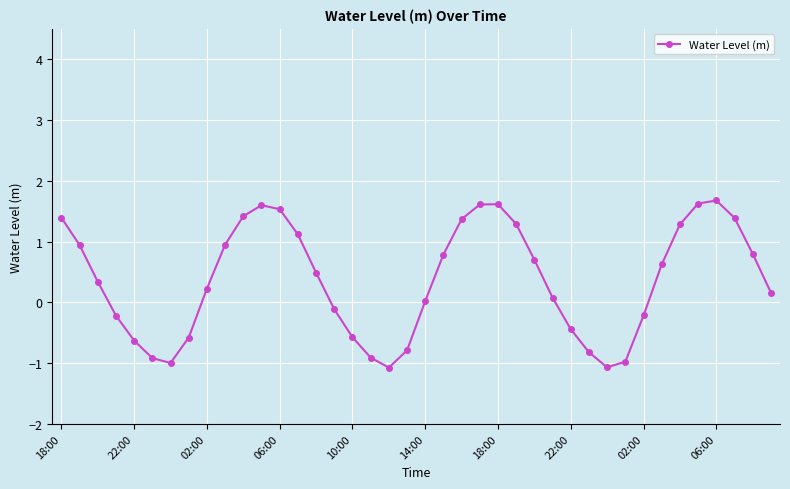

How many distinct data groups are displayed?

1